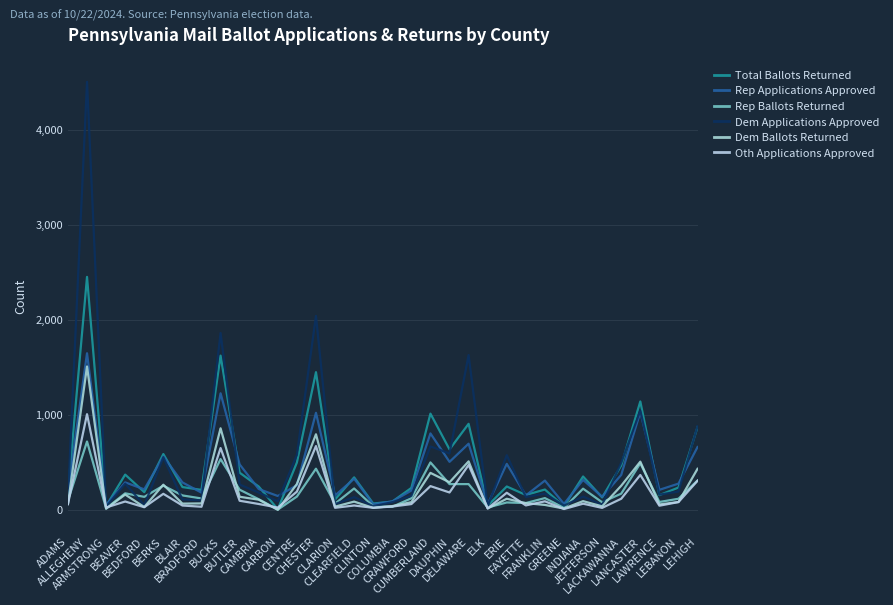

Count the number of categories in the chart.

34